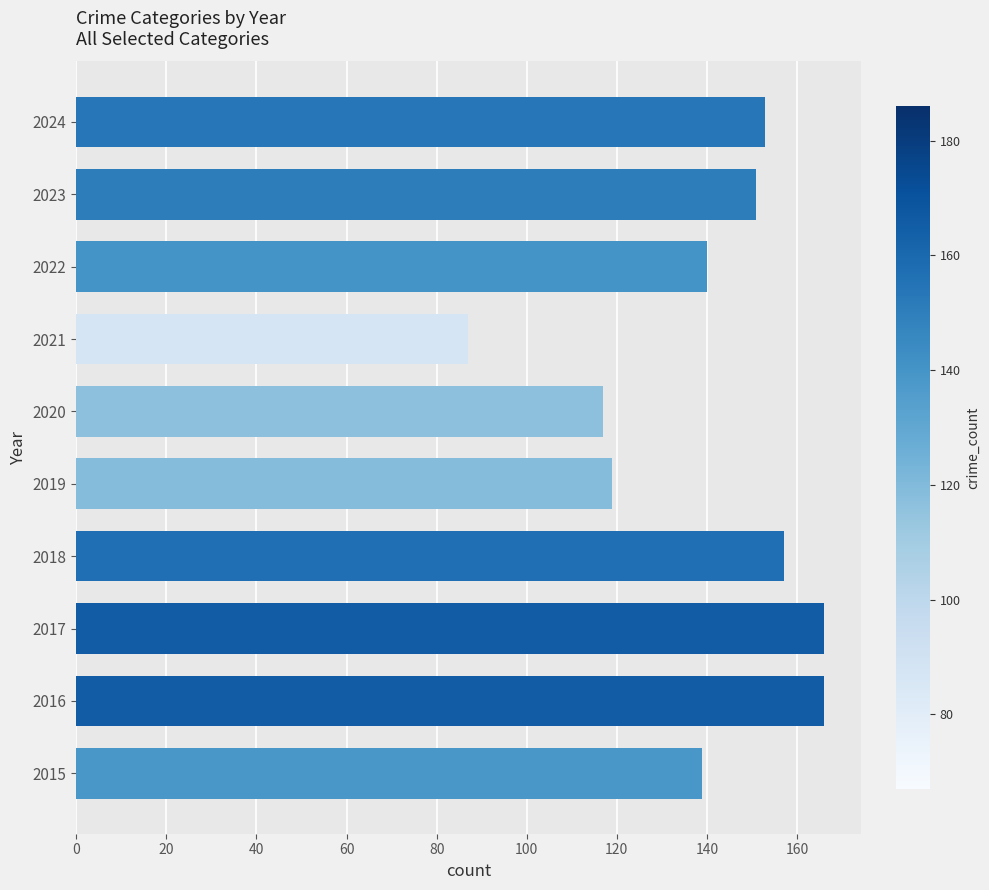

Is it true that the value at 2017 is 94?

False